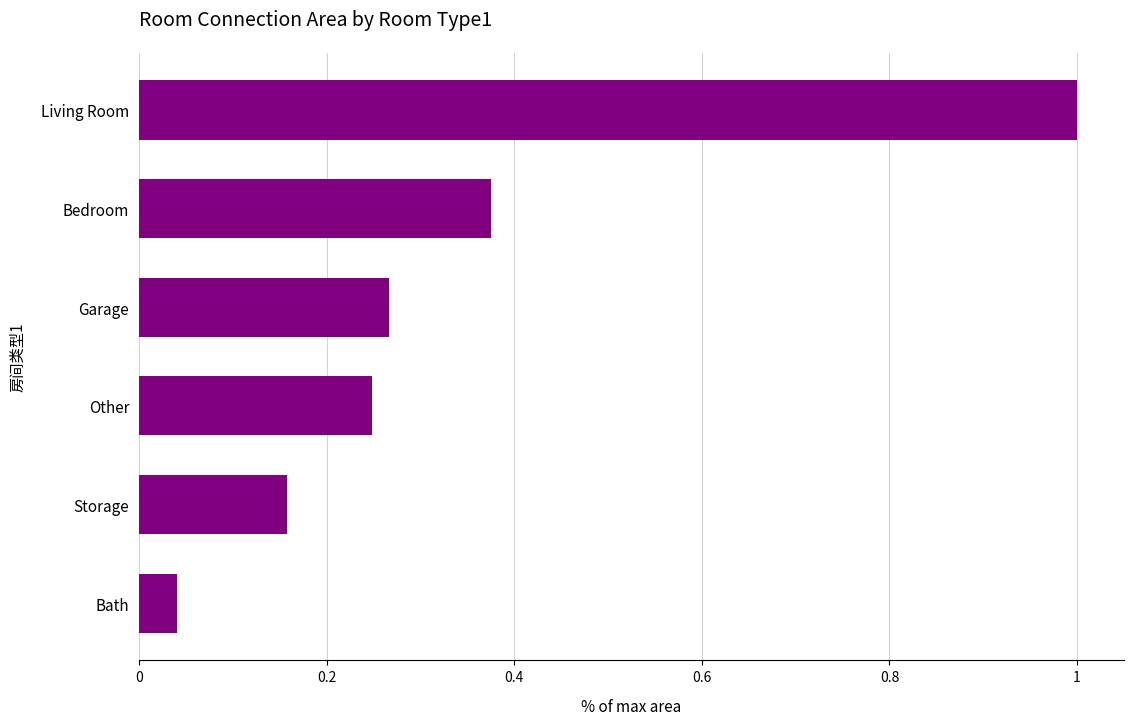

At which label is the value closest to 0?

Bath